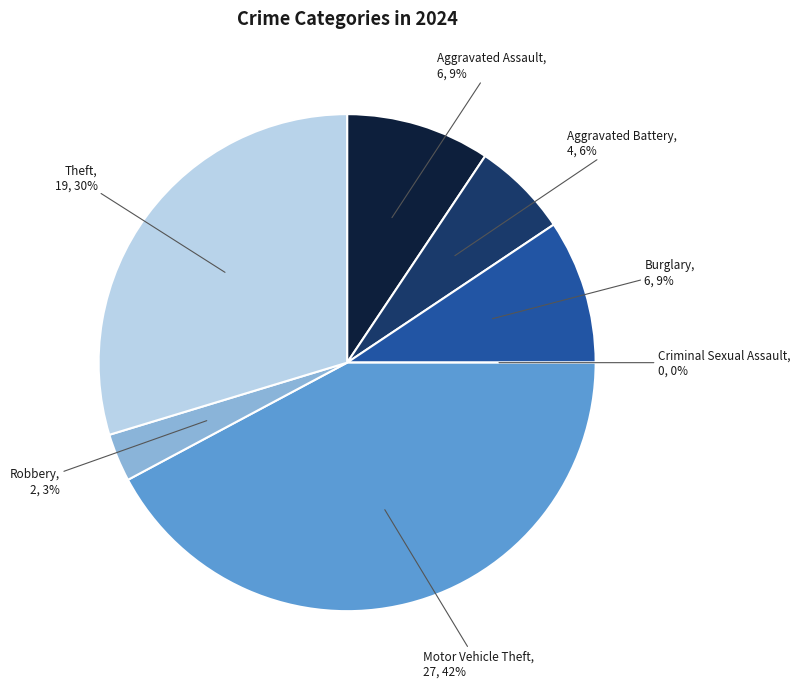

To the nearest percent, what portion does Motor Vehicle Theft represent?

42%